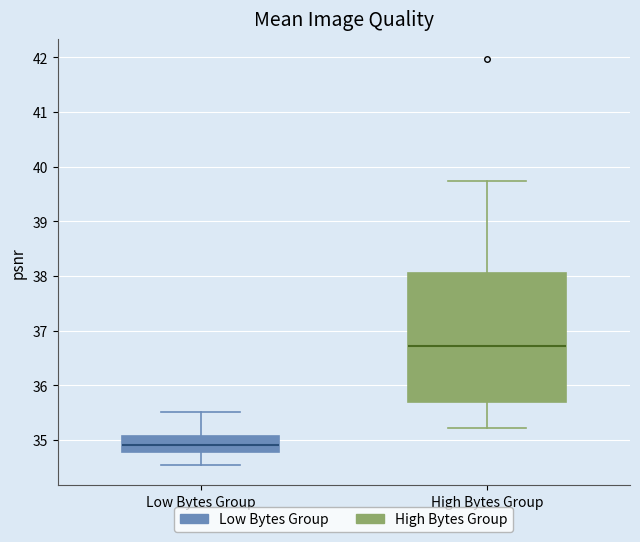

Reading left to right, transcribe this box plot: for each box, give where its median line is, the range the box spans, and where its two whiskers end, as read against the y-axis. The values are not printed on the chart, so give them approximately, as read against the axis.

Low Bytes Group: median 34.9, box 34.8 to 35.1, whiskers 34.5 to 35.5
High Bytes Group: median 36.7, box 35.7 to 38.1, whiskers 35.2 to 39.7